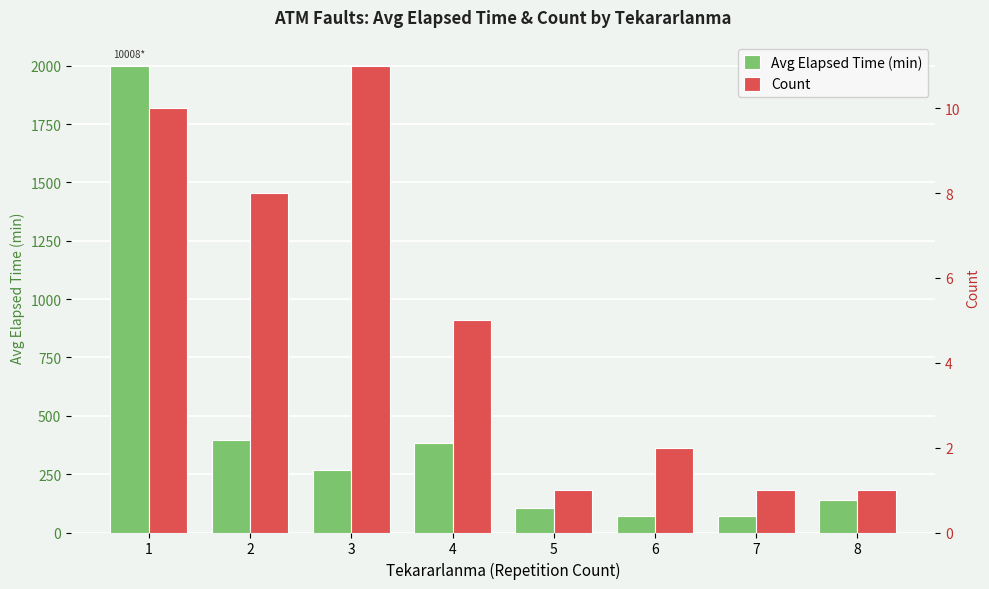

Reading left to right, list all the values displayed in this chart.

Avg Elapsed Time (min): 2000.0	395.0	265.9	385.0	105.0	72.5	70.0	140.0
Count: 10.0	8.0	11.0	5.0	1.0	2.0	1.0	1.0